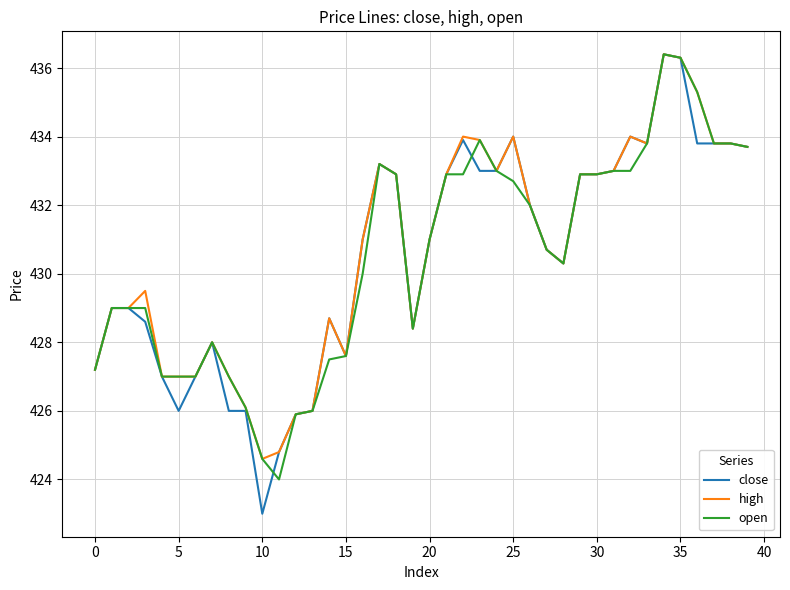

Which series has the widest spread of values?

close